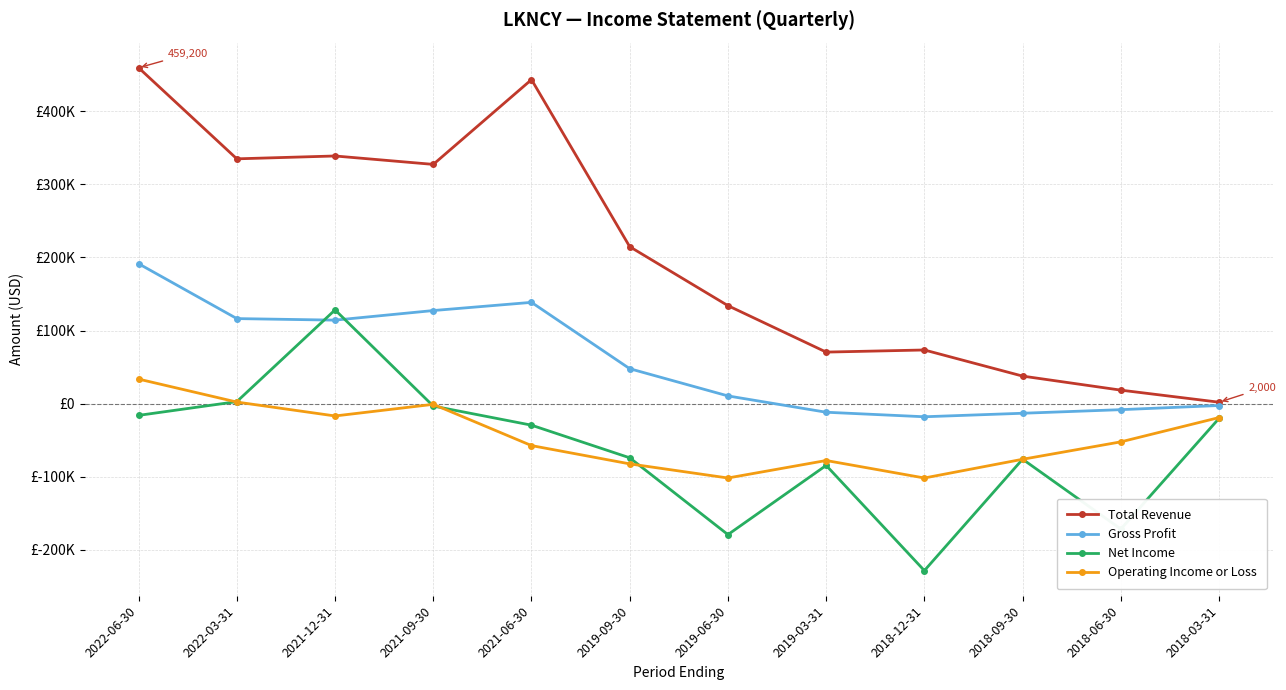

What are all the series names shown in the legend?

Total Revenue, Gross Profit, Net Income, Operating Income or Loss